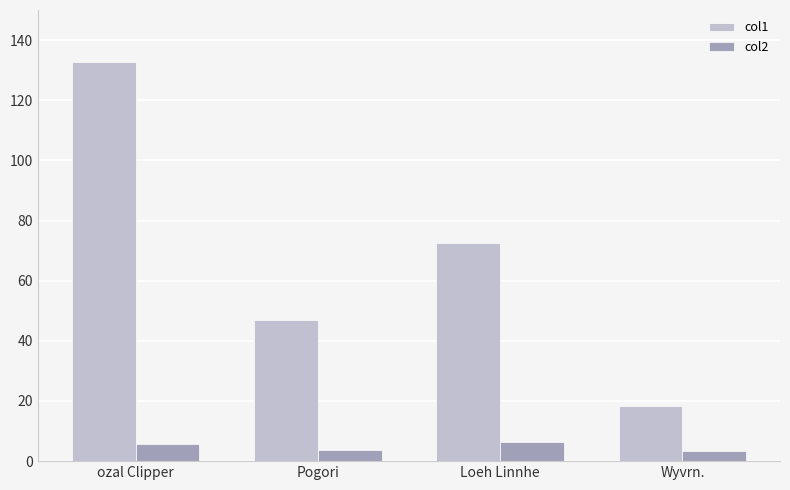

Are the bars grouped side by side (vs. stacked)?

Yes